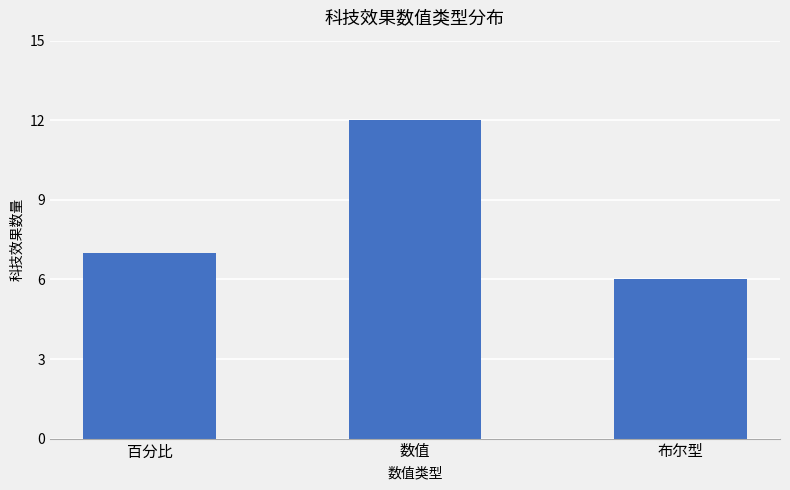

Are the bars grouped side by side (vs. stacked)?

No